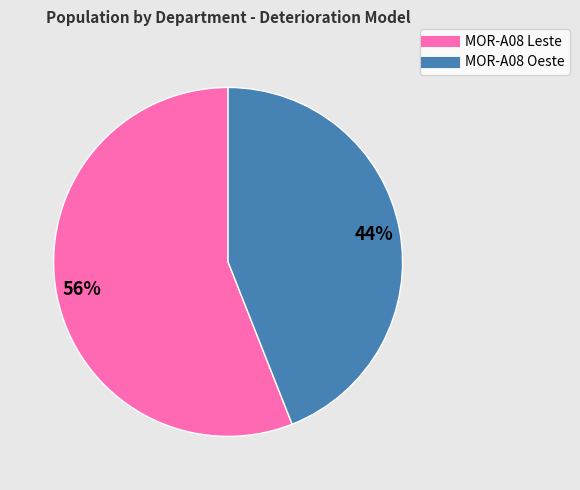

Is the sum of MOR-A08 Leste and MOR-A08 Oeste greater than half?

Yes